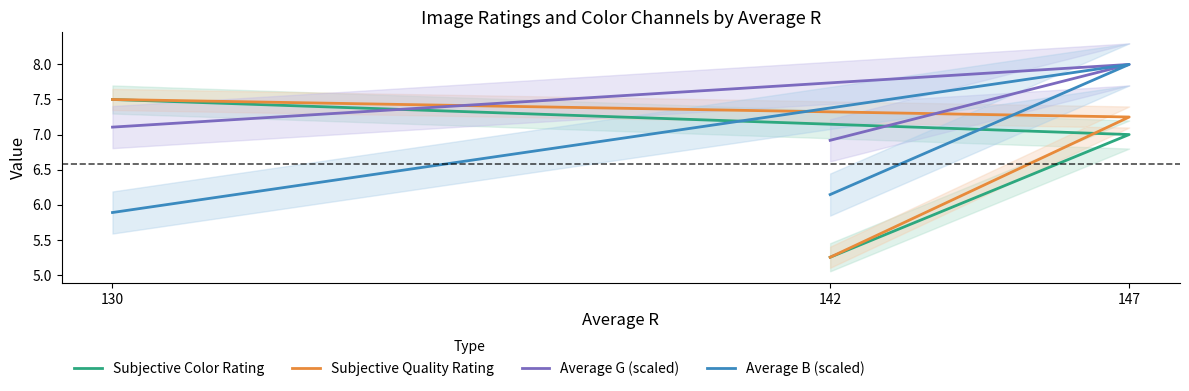

The Subjective Quality Rating series shows 8.9 at 142. True or false?

False